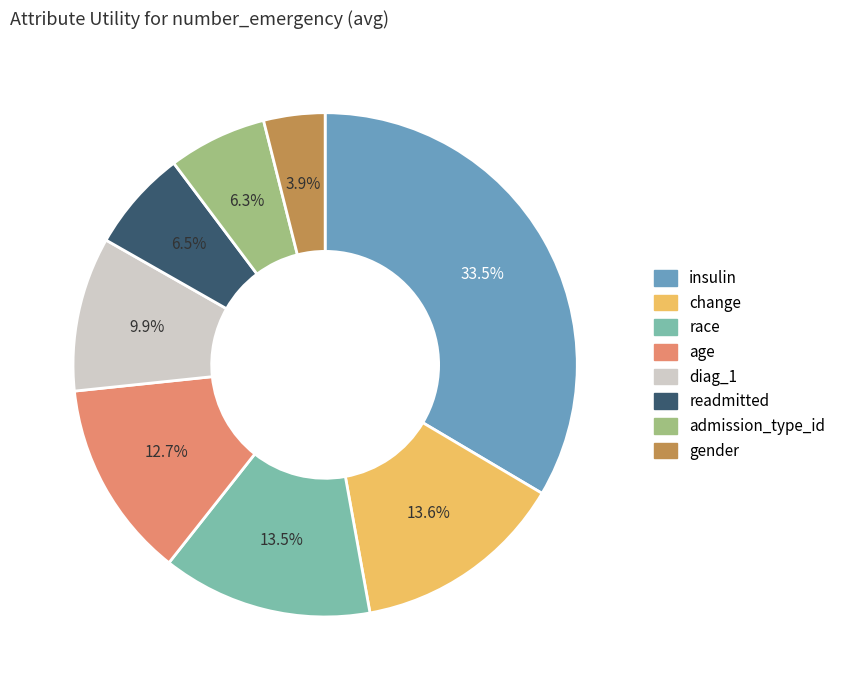

How many slices are in this pie chart?

8